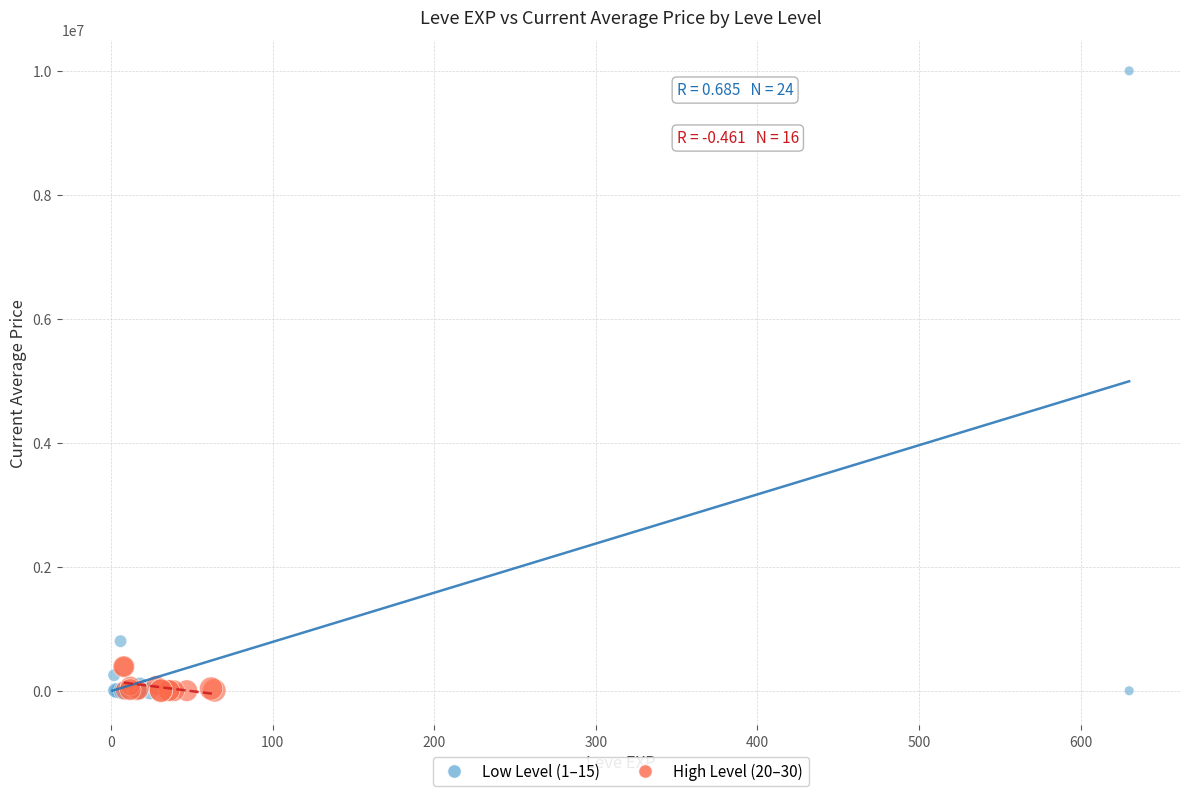

Which series reaches the maximum Y coordinate?

Low Level (1–15)